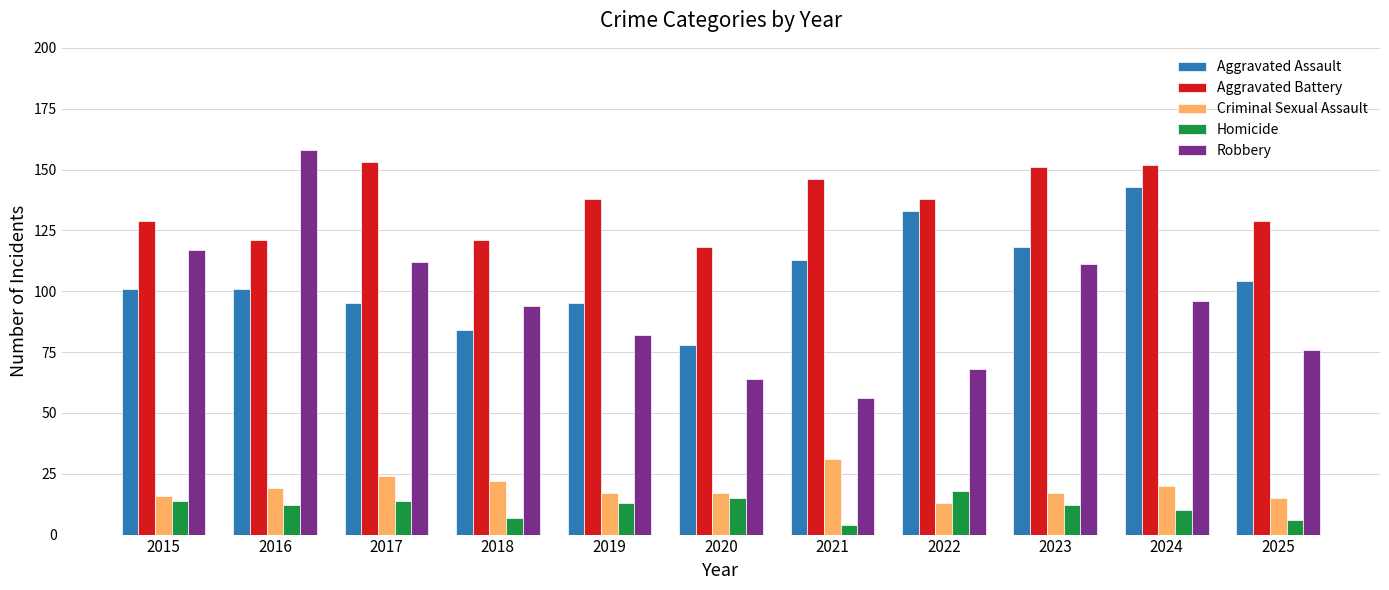

What is the difference between the maximum and minimum values in the Criminal Sexual Assault series?

18